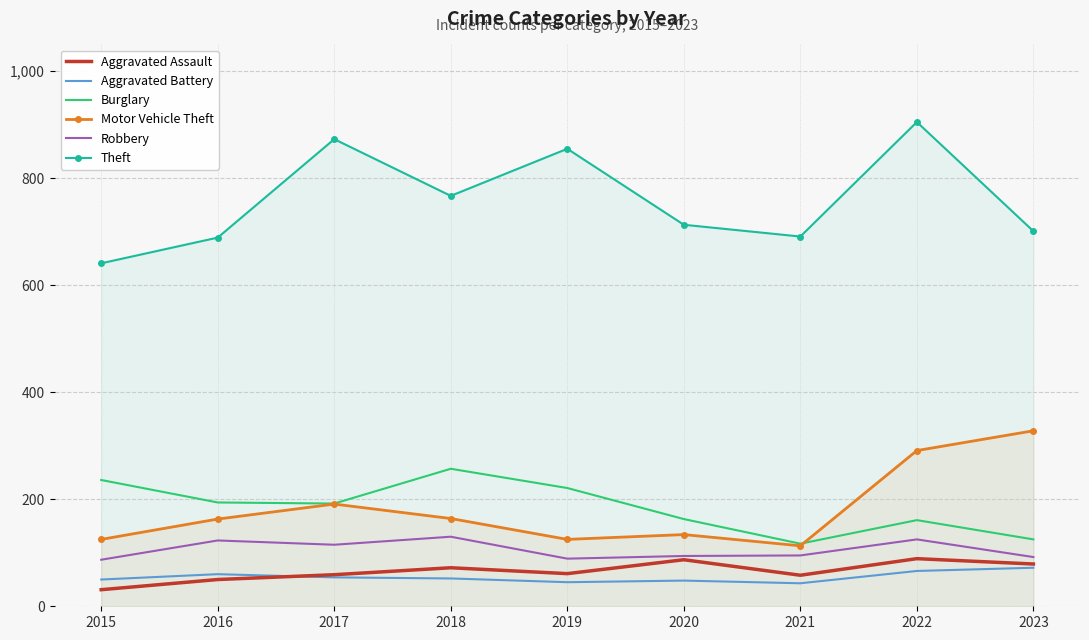

Which series has the widest spread of values?

Theft